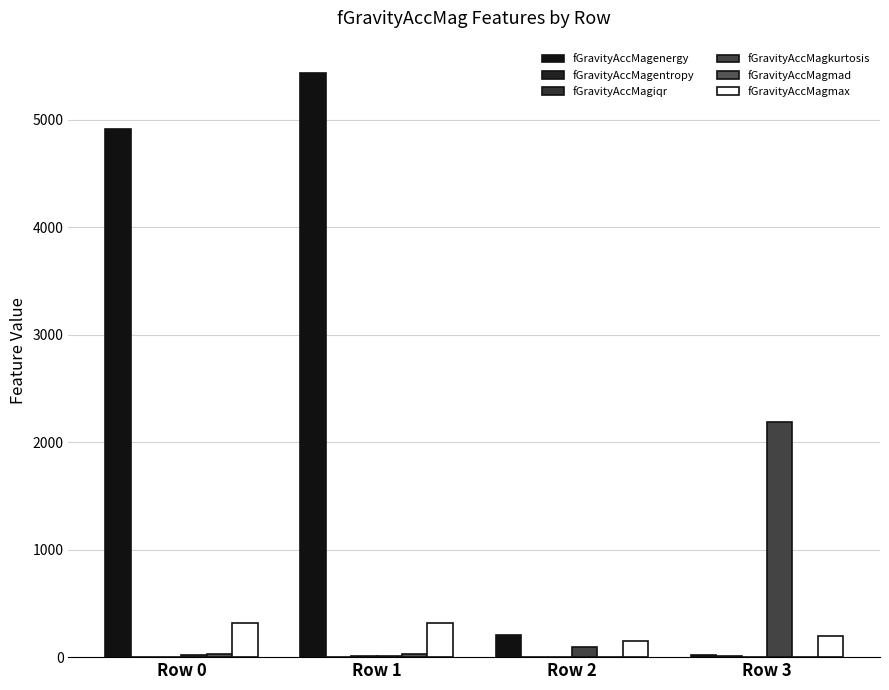

What is the sum of the fGravityAccMagkurtosis values at Row 0 and Row 2?

114.5